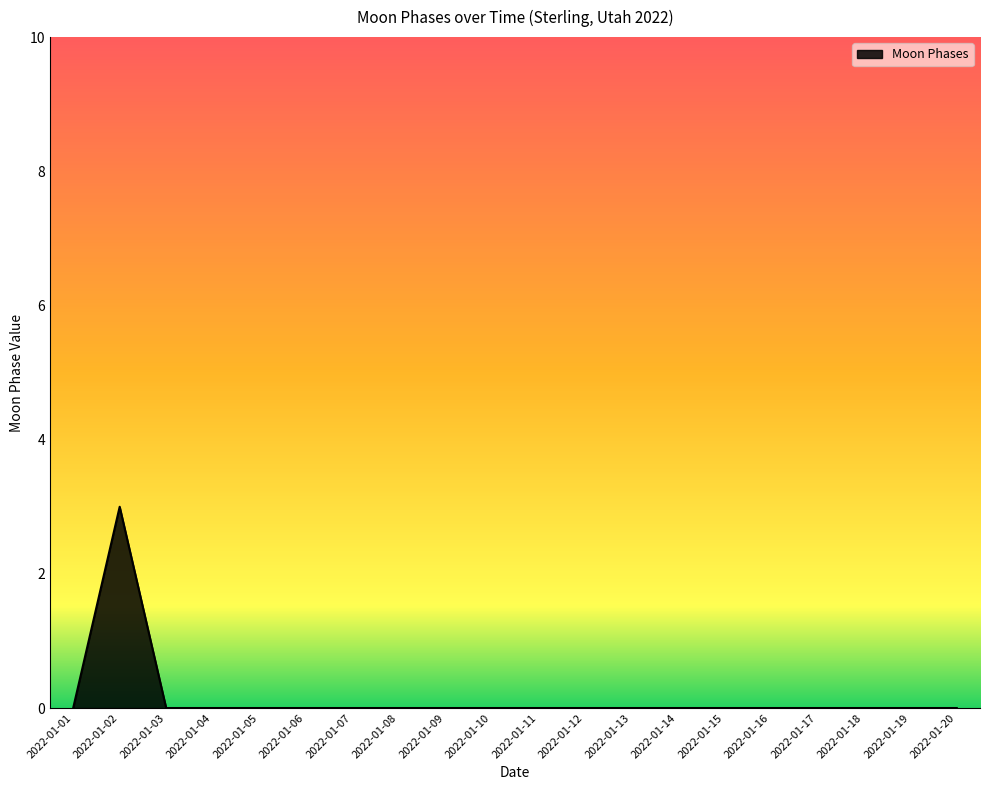

What is the change in value from 2022-01-02 to 2022-01-08?

-3